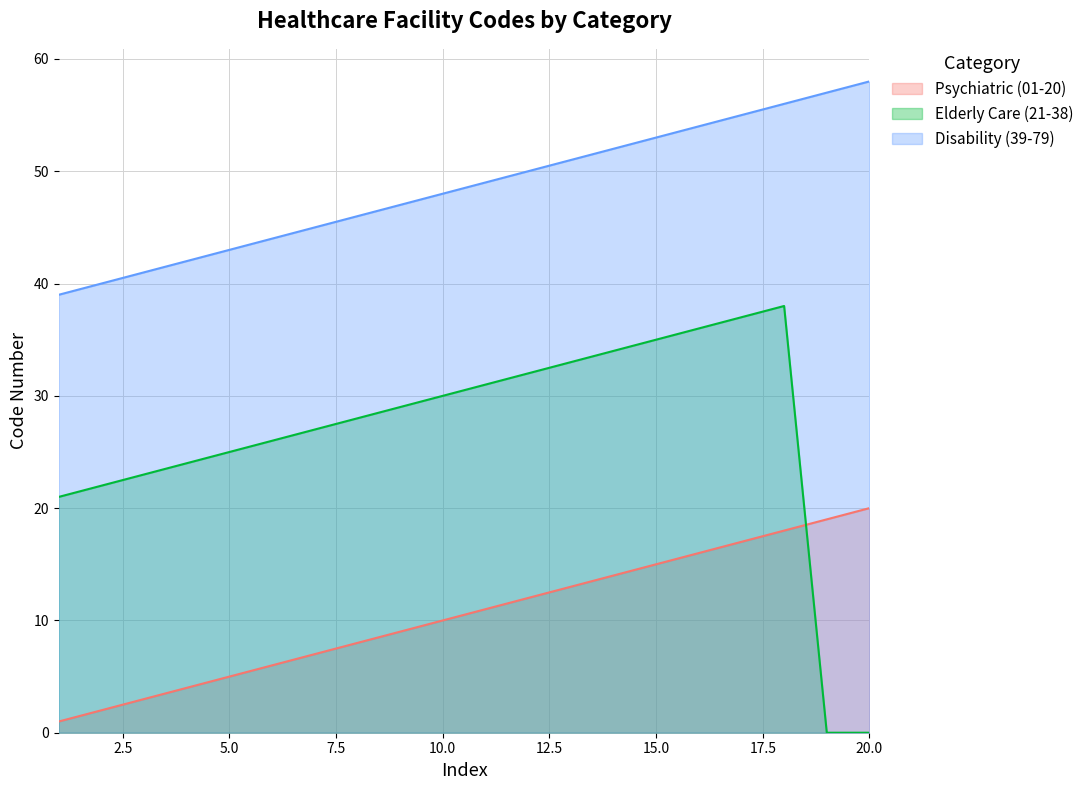

True or false: Psychiatric (01-20) has more than 0 interior local peaks.

False